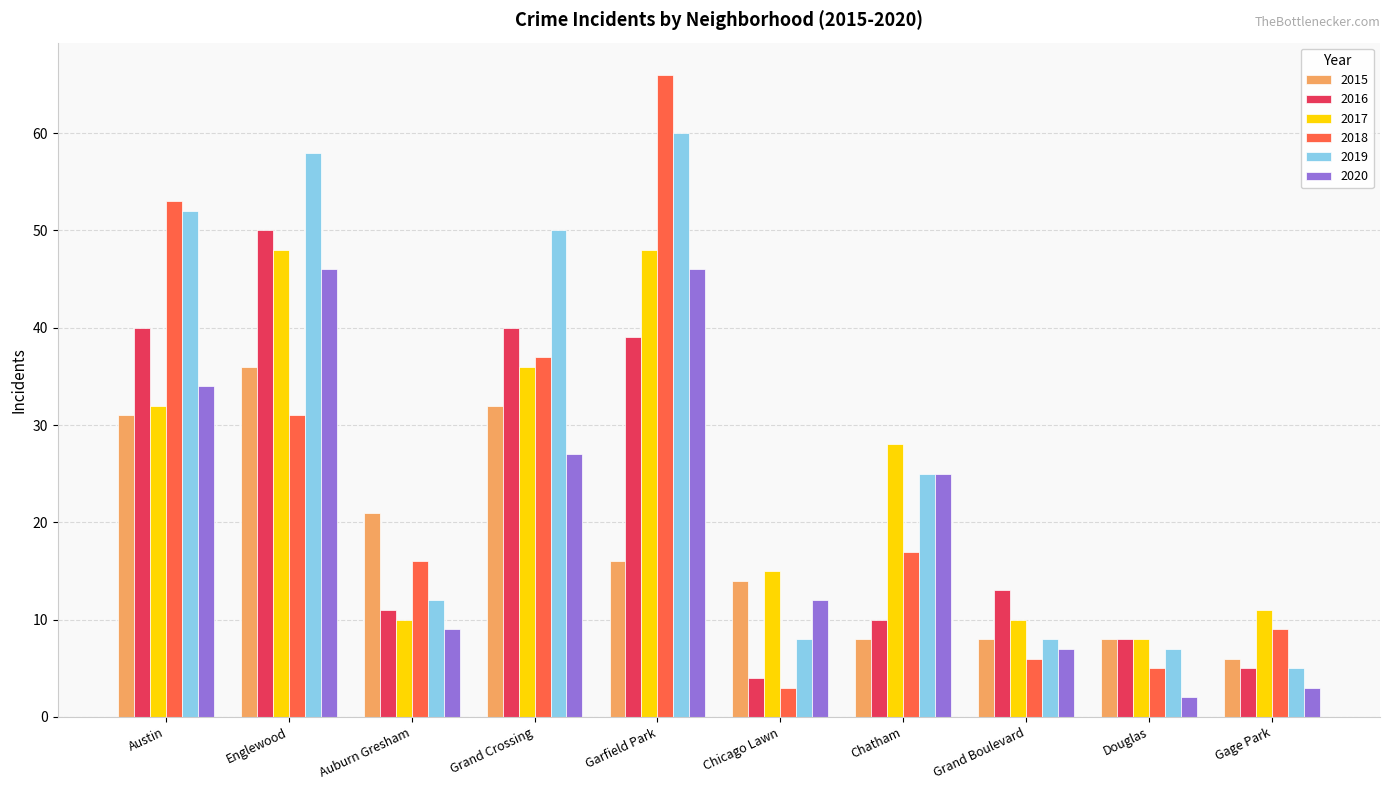

At which label is 2020 closest to 24?

Chatham